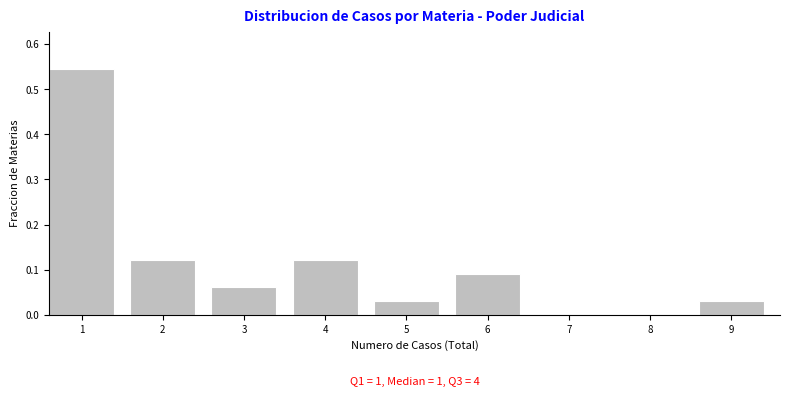

Between 6 and 9, which is larger?

6